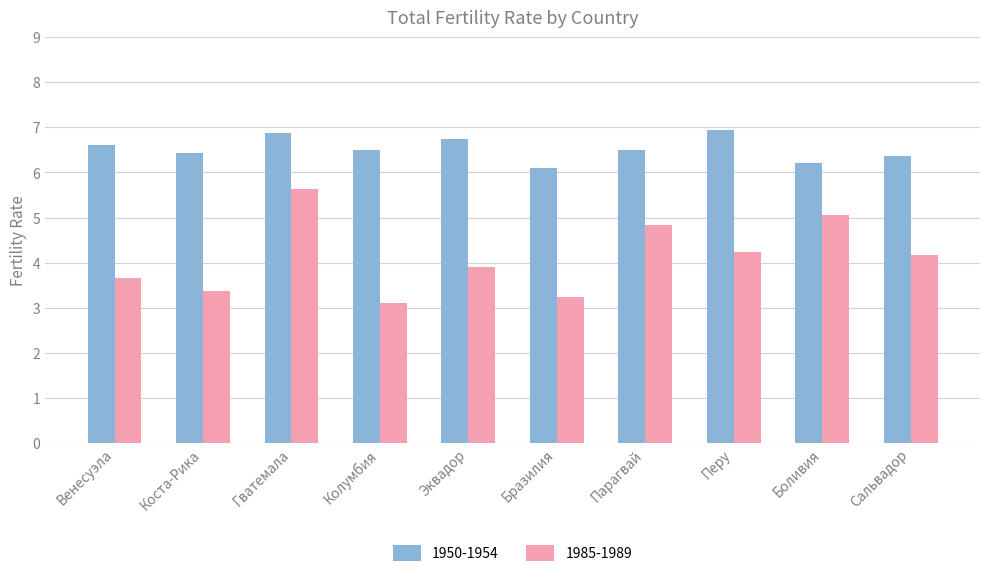

What is the label of the 2nd bar from the right?

Боливия